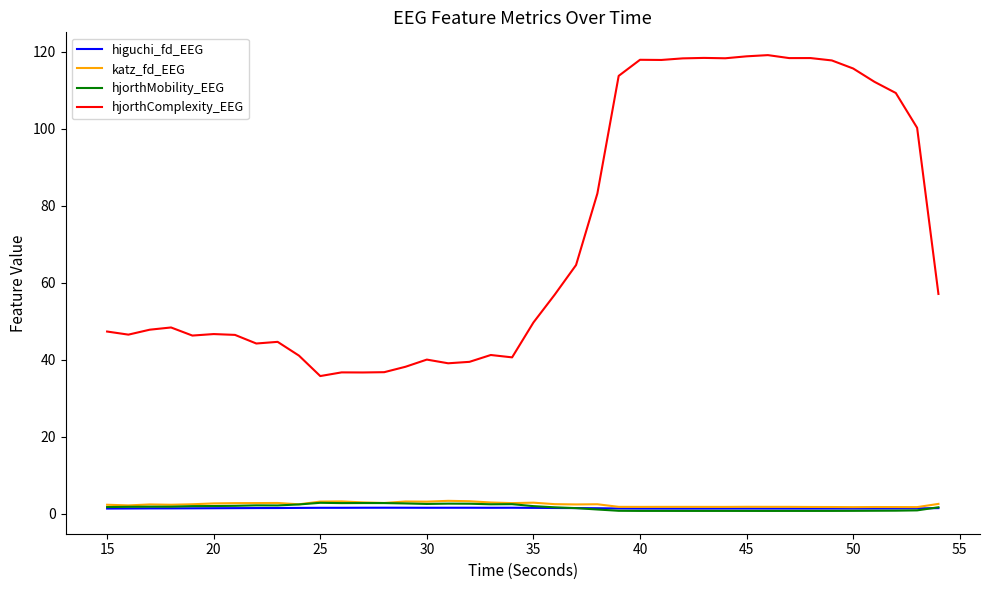

What is the difference between the maximum and minimum values in the hjorthComplexity_EEG series?

83.3